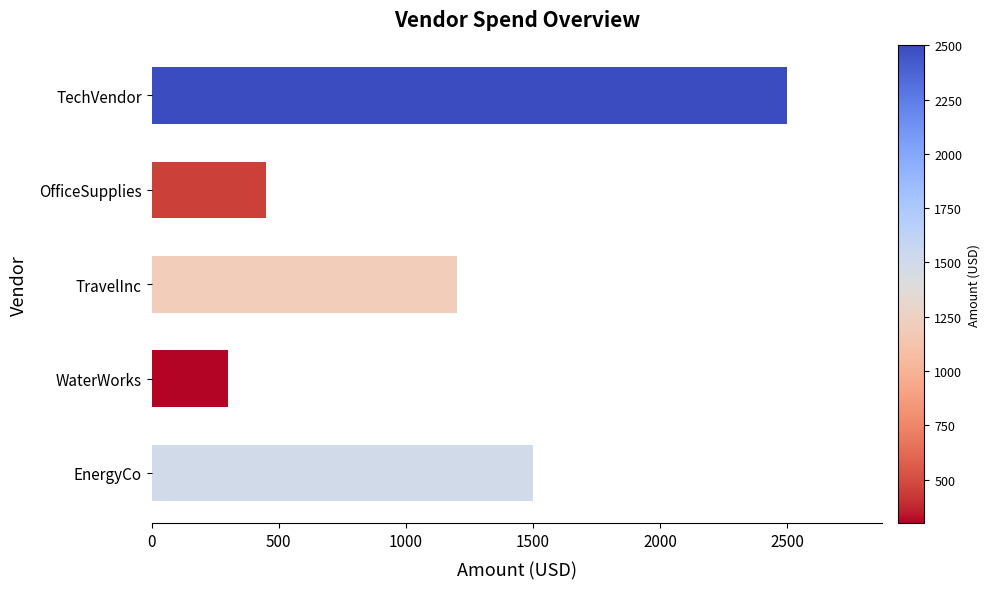

Reading top to bottom, list all the values displayed in this chart.

TechVendor=2500	OfficeSupplies=450	TravelInc=1200	WaterWorks=300	EnergyCo=1500